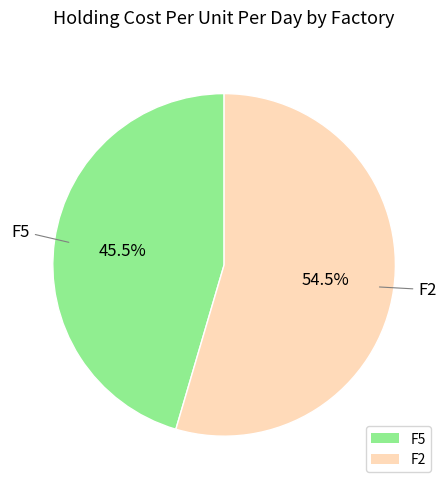

Does F5 represent more than half of the total?

No